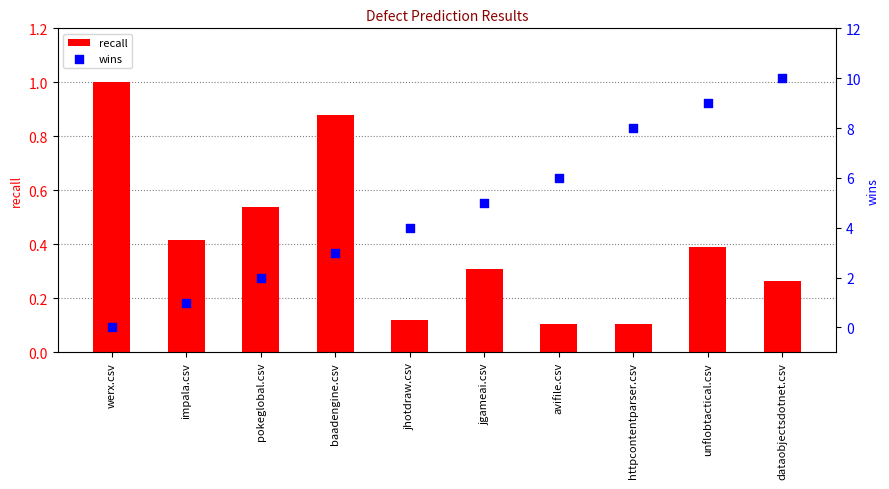

Which series reaches the minimum Y coordinate?

wins